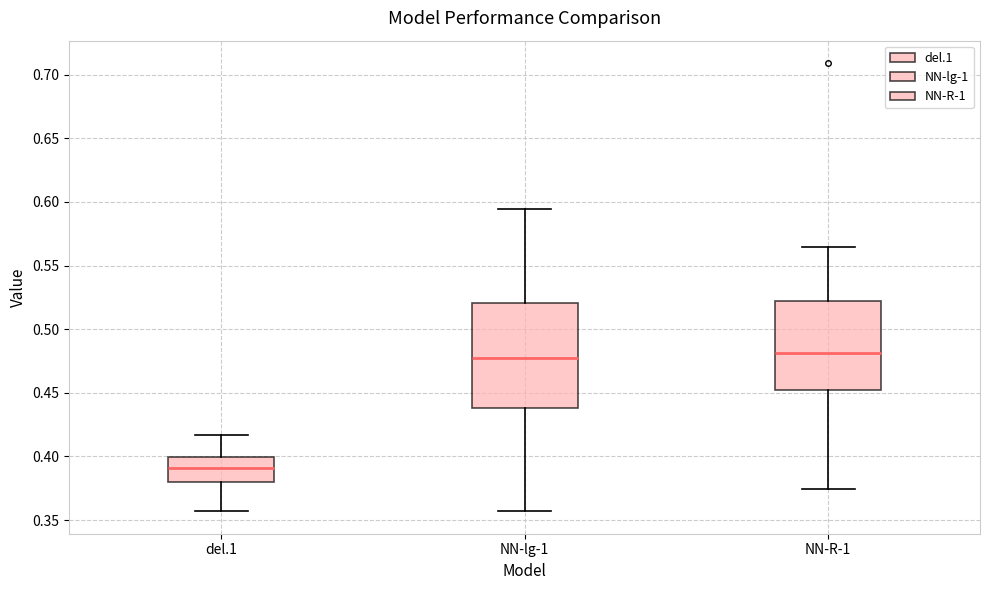

Which box is the tallest, from its lower edge to its upper edge?

NN-lg-1